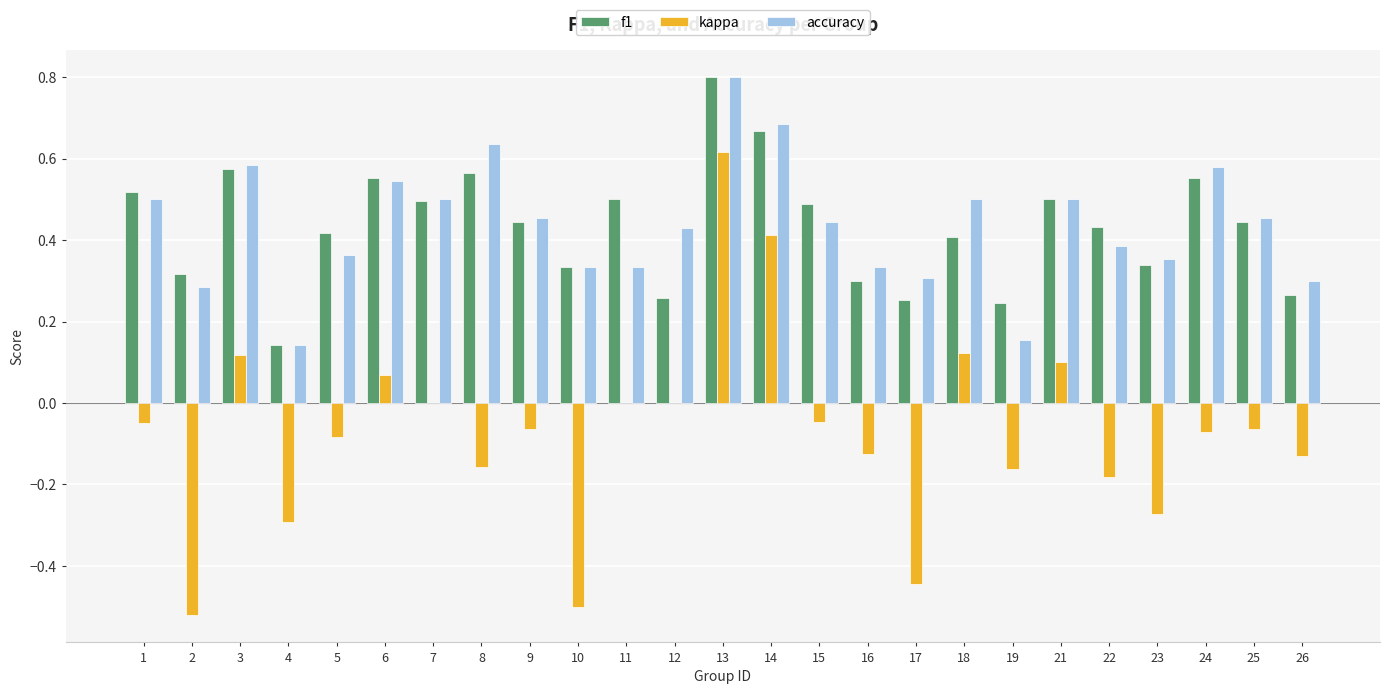

What is the highest value of the f1 series?

0.8